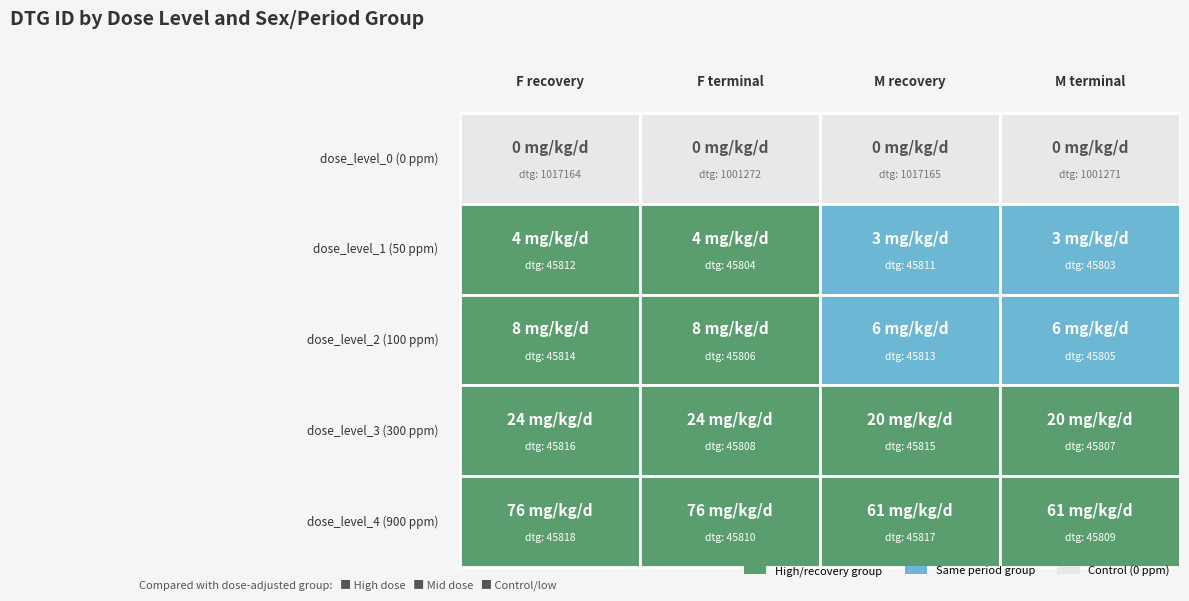

Rank the series at 0 from highest to lowest value.

recovery_M, recovery_F, terminal_F, terminal_M